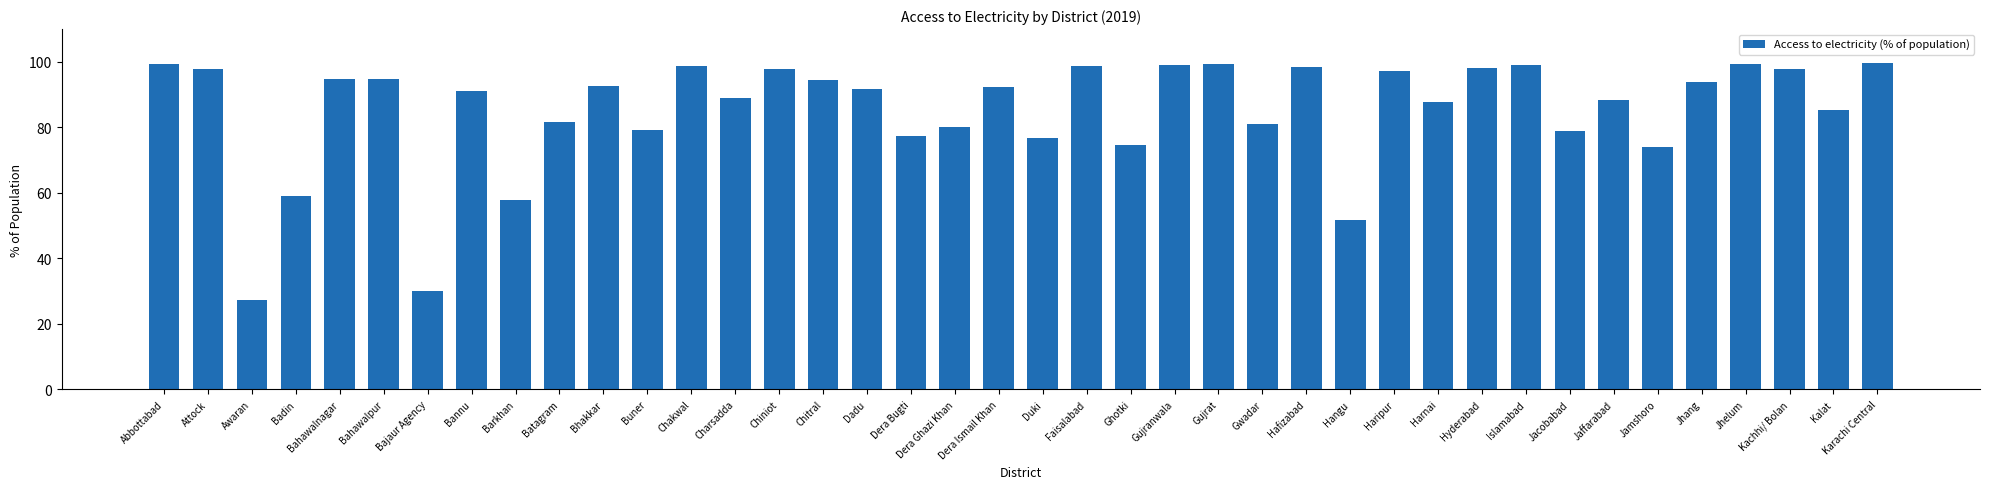

How many bars are there in total?

40